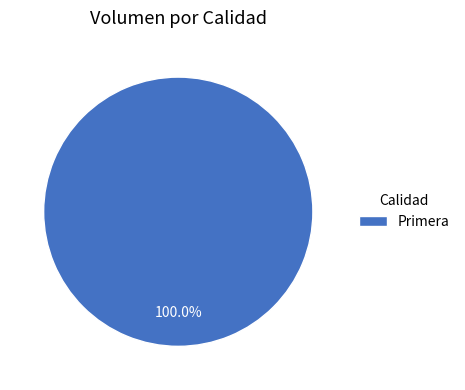

Is there a majority slice in this chart?

Yes